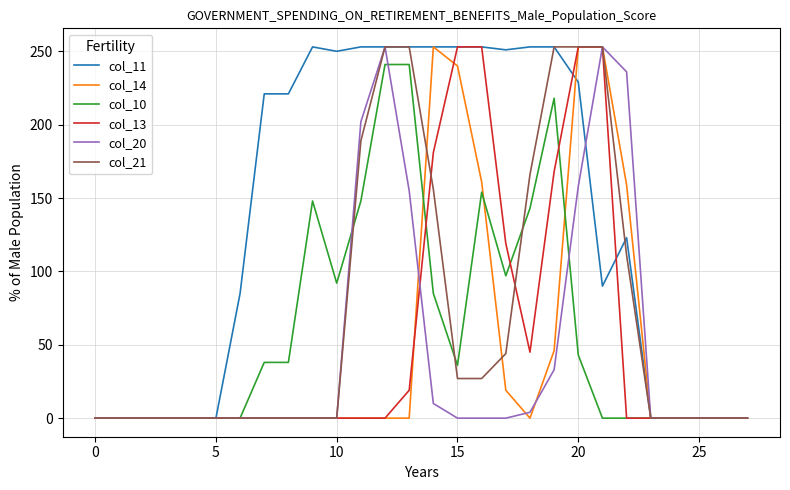

What is the average value of the col_14 series?

49